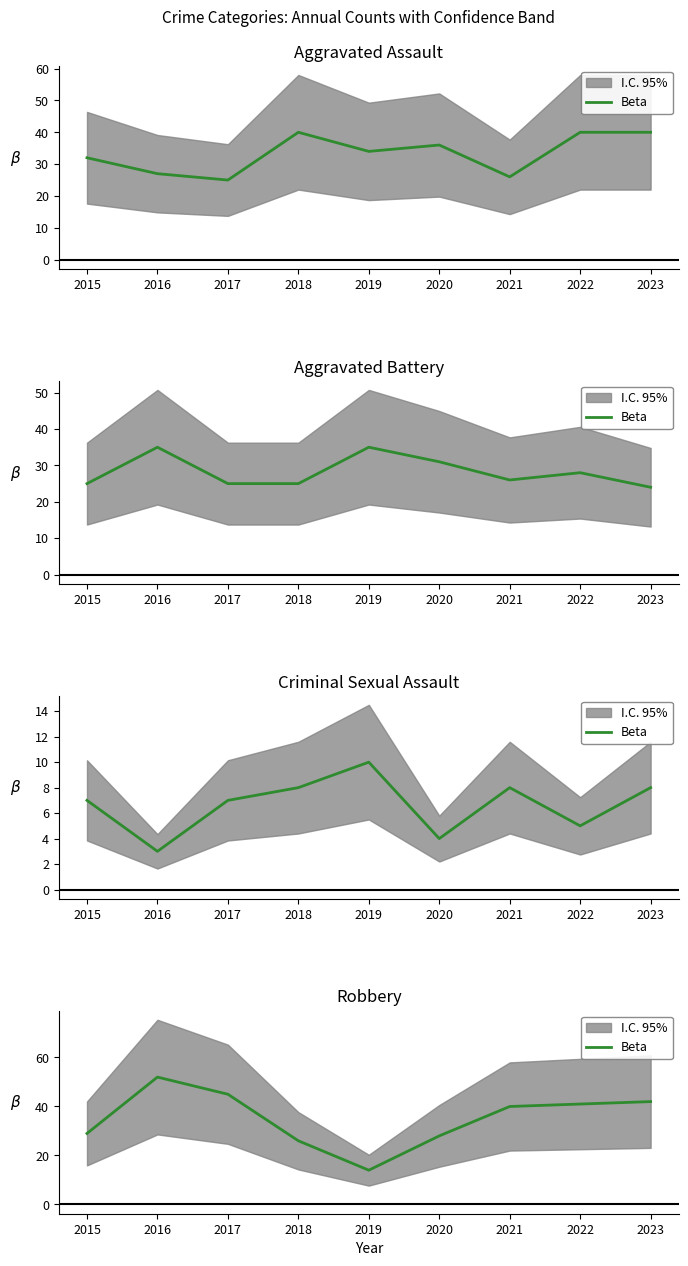

Approximately how many times larger is the value at 2020 compared to 2015?

1.0